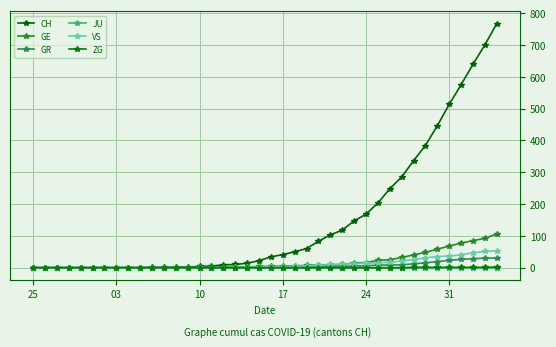

How many series are shown in this chart?

6